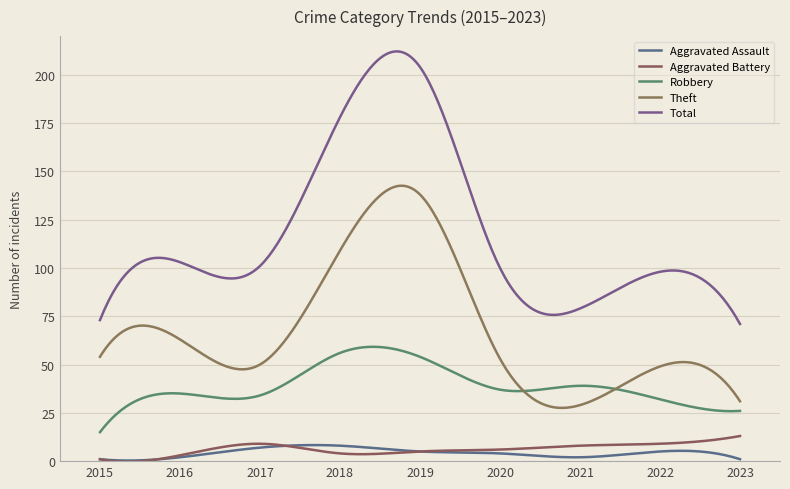

How many categories are shown in the chart?

300